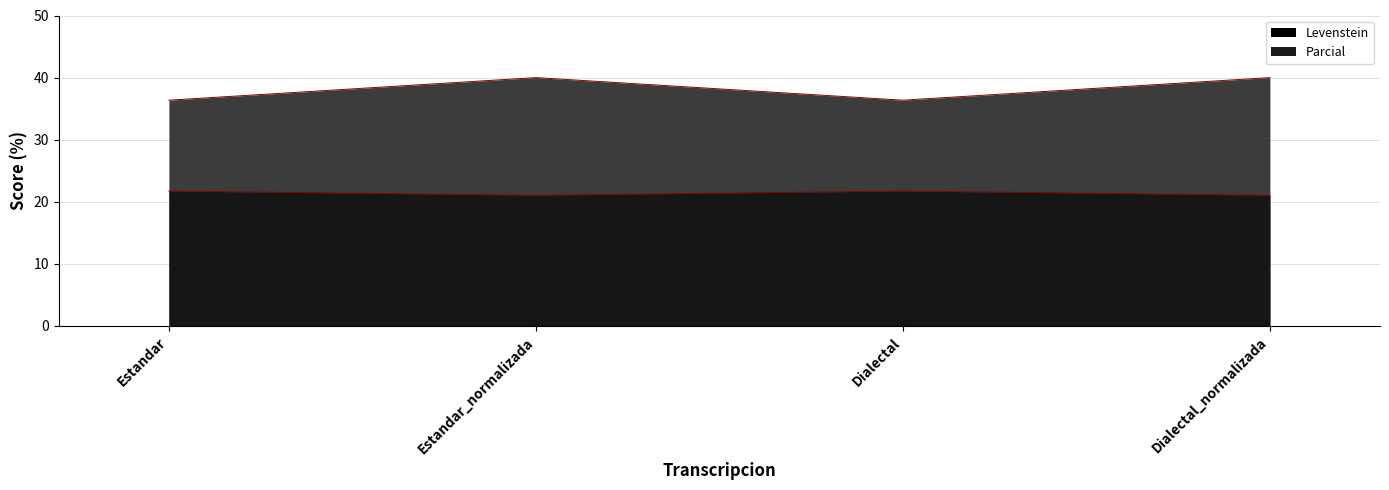

Reading left to right, what are all the values shown in this chart?

Levenstein: Estandar=21.7	Estandar_normalizada=21.1	Dialectal=21.7	Dialectal_normalizada=21.1
Parcial: Estandar=36.4	Estandar_normalizada=40.0	Dialectal=36.4	Dialectal_normalizada=40.0